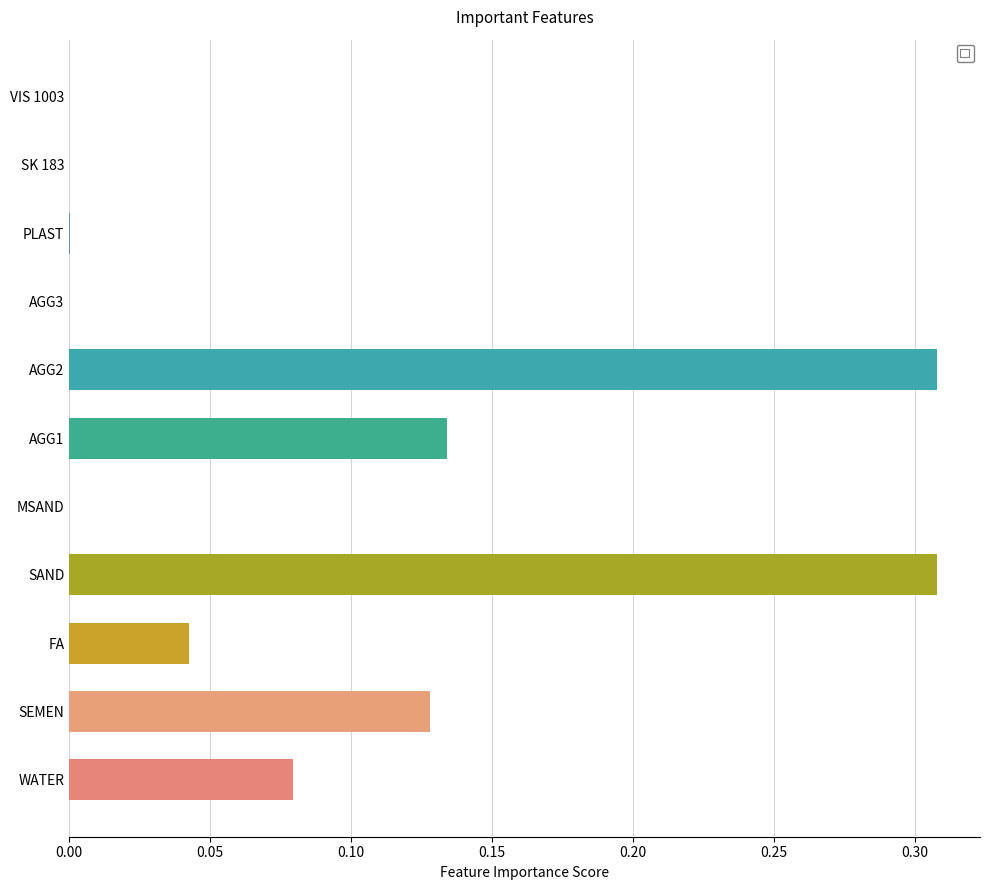

Which has a higher value, FA or SEMEN?

SEMEN